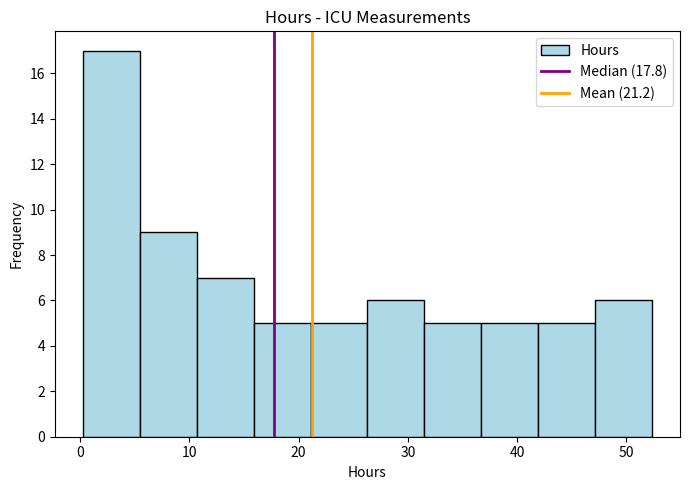

Over which range of the x-axis is the bar tallest?

0 to 6